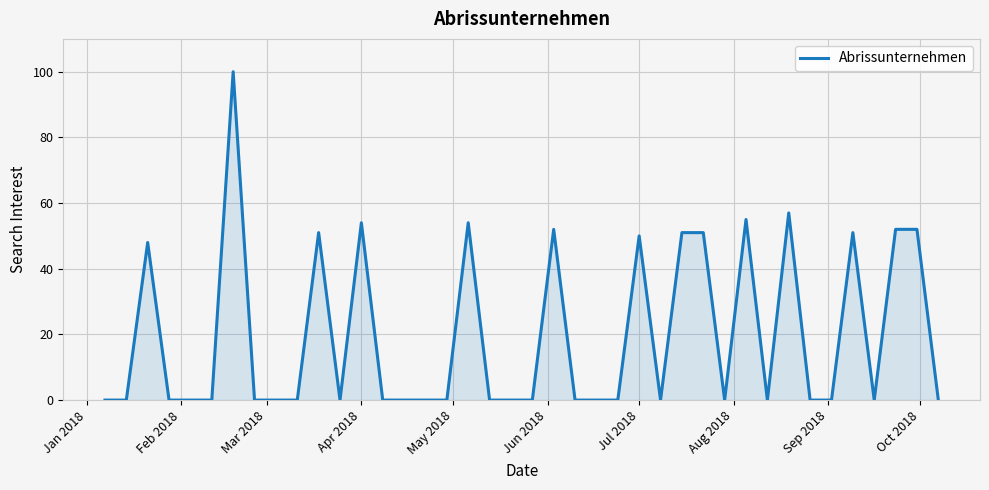

What is the maximum value shown in the chart?

100